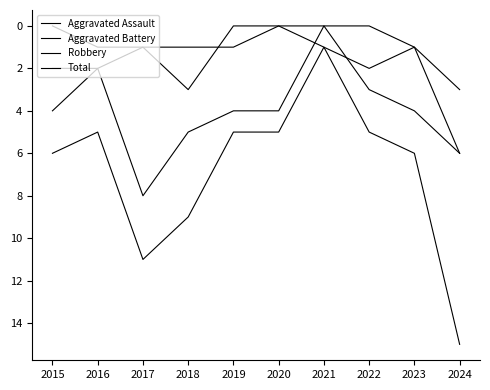

What is the total value across all series at 2018?

18